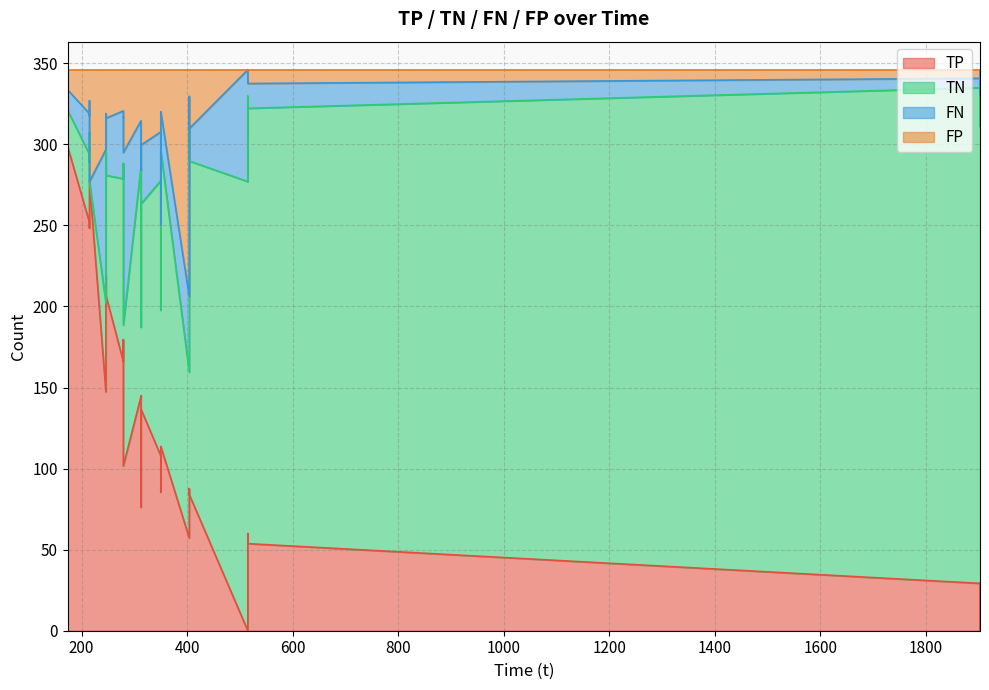

How many values in the FN series exceed 27?

20